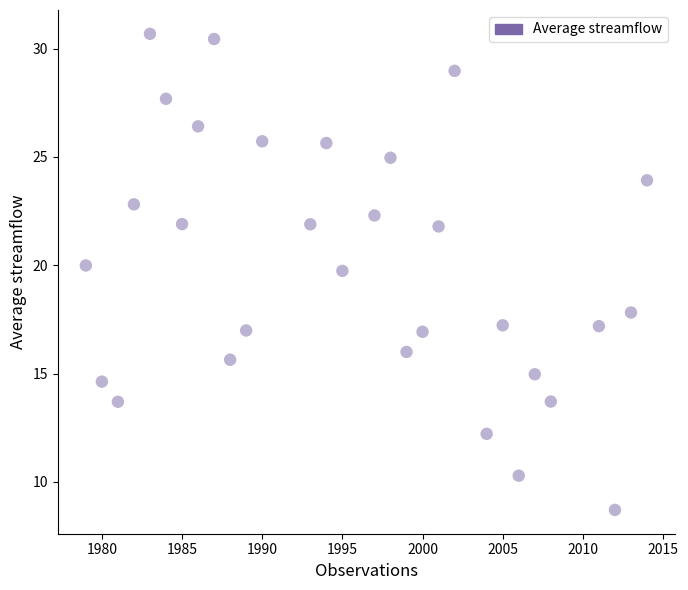

What is the range of X values (max minus min)?

35.0